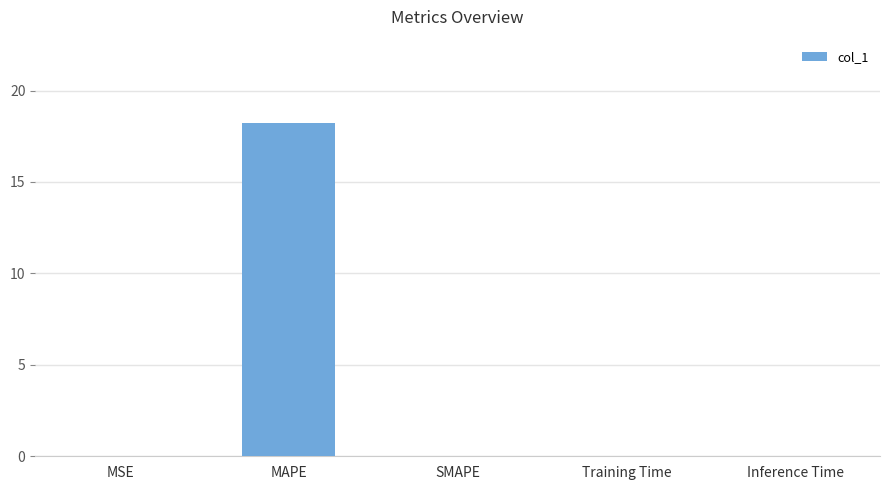

How many data points does each series have?

5